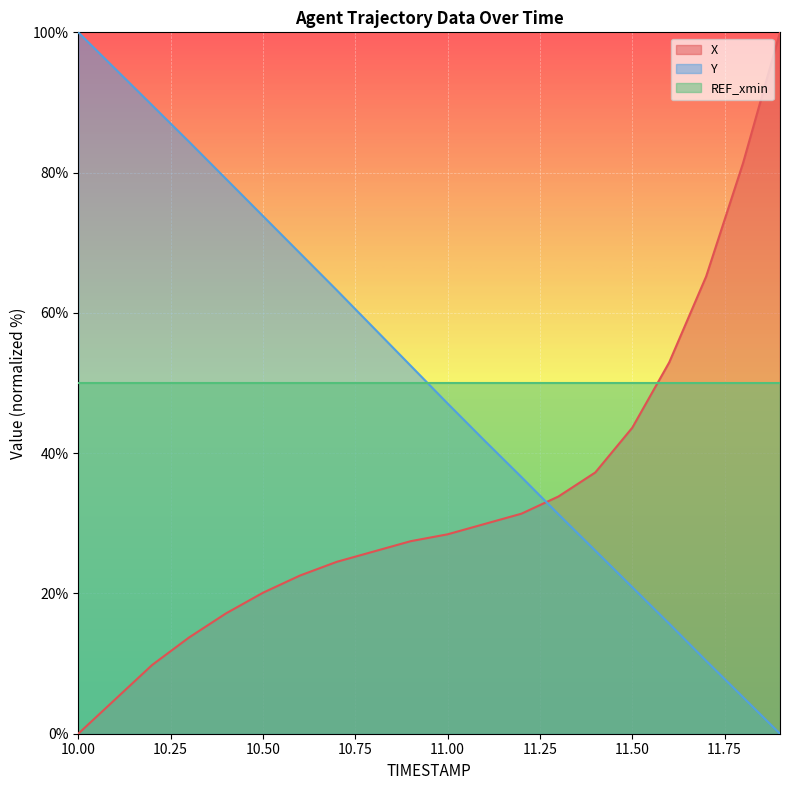

What value does the X series have at 11.8?

81.4